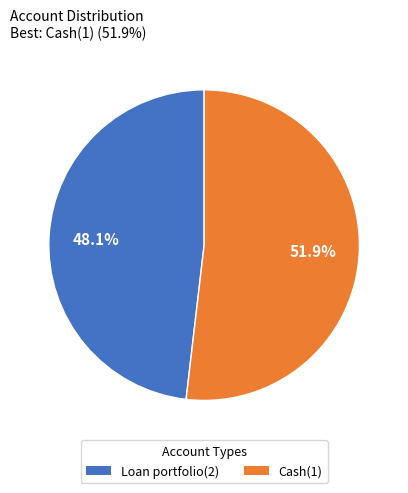

Does any single category account for the majority?

Yes